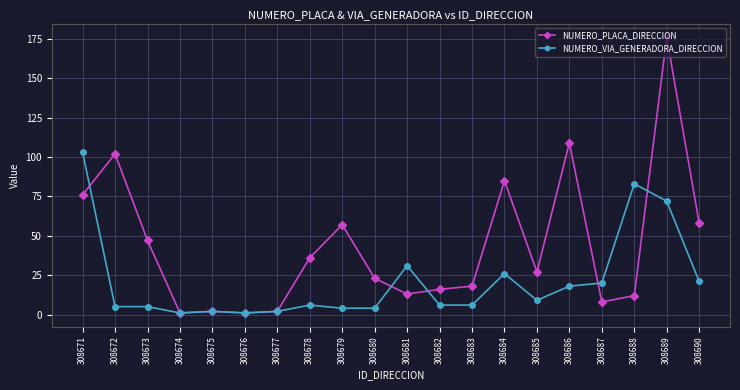

What is the difference between the NUMERO_VIA_GENERADORA_DIRECCION values at 308686 and 308688?

65